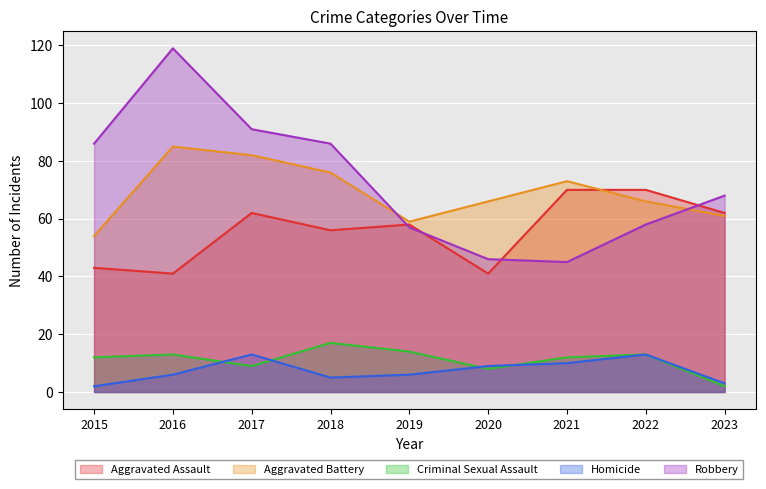

Reading left to right, extract all data points from this chart.

Aggravated Assault: 43	41	62	56	58	41	70	70	62
Aggravated Battery: 54	85	82	76	59	66	73	66	61
Criminal Sexual Assault: 12	13	9	17	14	8	12	13	2
Homicide: 2	6	13	5	6	9	10	13	3
Robbery: 86	119	91	86	57	46	45	58	68